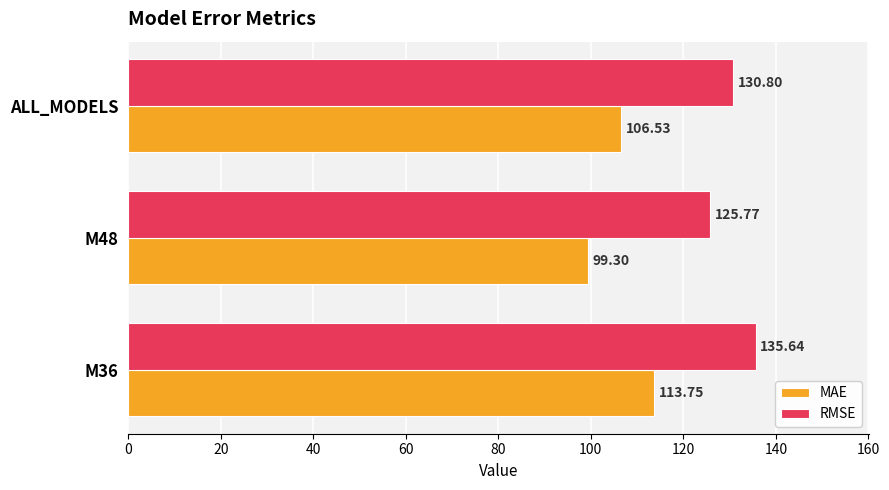

List the labels in order of MAE value, smallest first.

M48, ALL_MODELS, M36